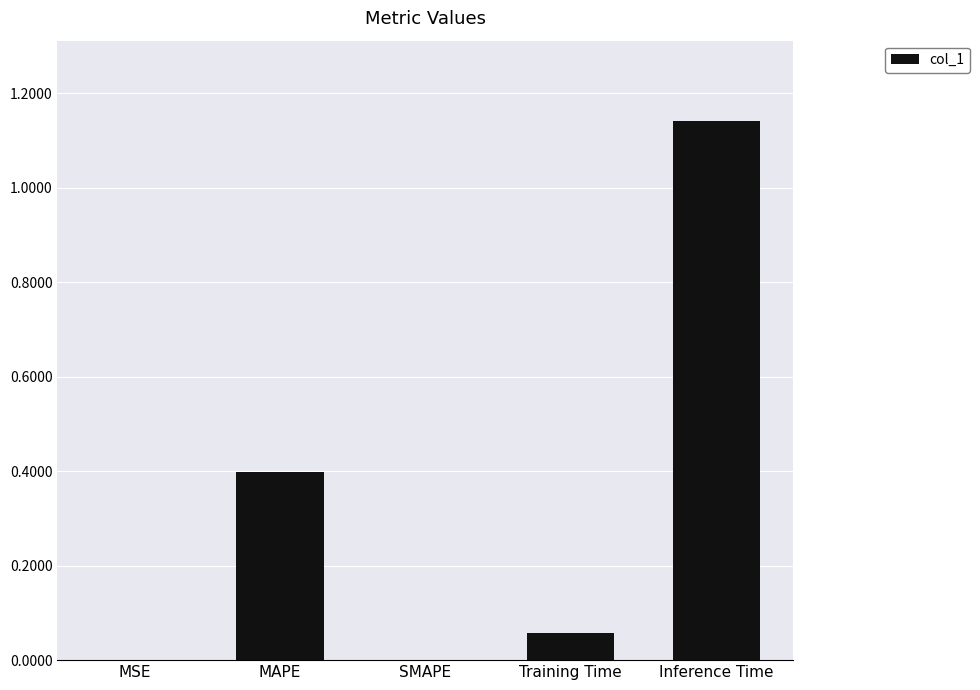

What is the sum of all values?

1.6